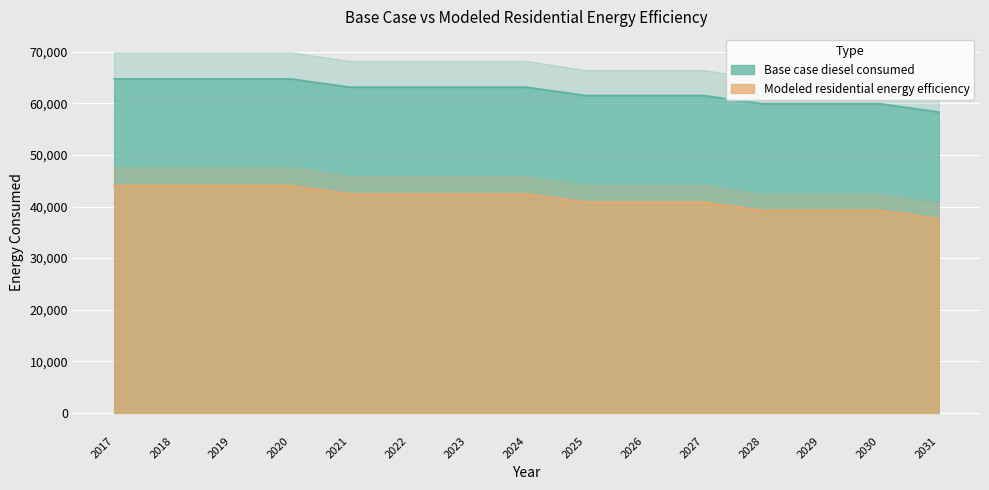

Which series has the widest spread of values?

Modeled residential energy efficiency